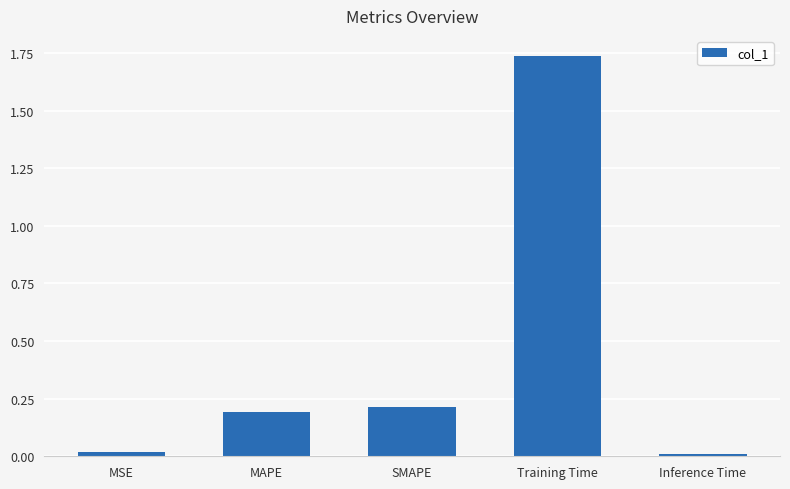

What is the average value?

0.4